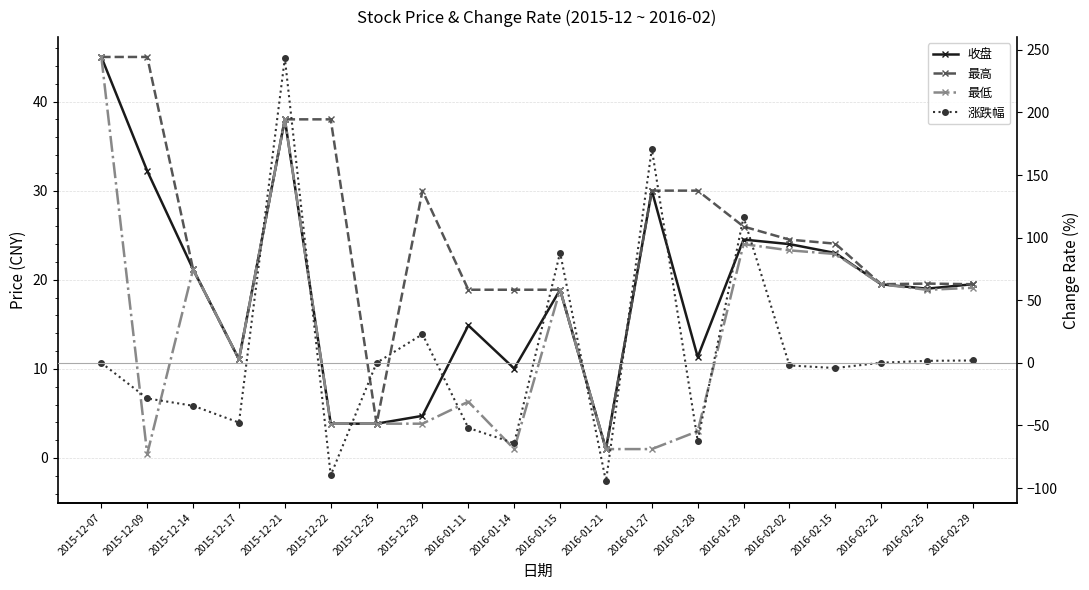

How many values in the 收盘 series are below 19?

9